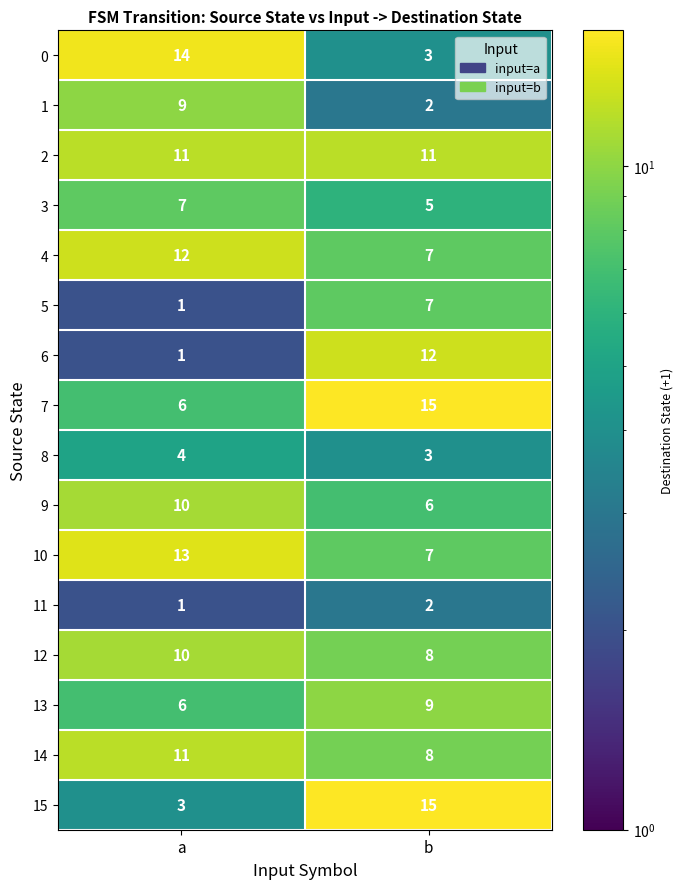

True or false: 2 has a value of 11 at a.

True